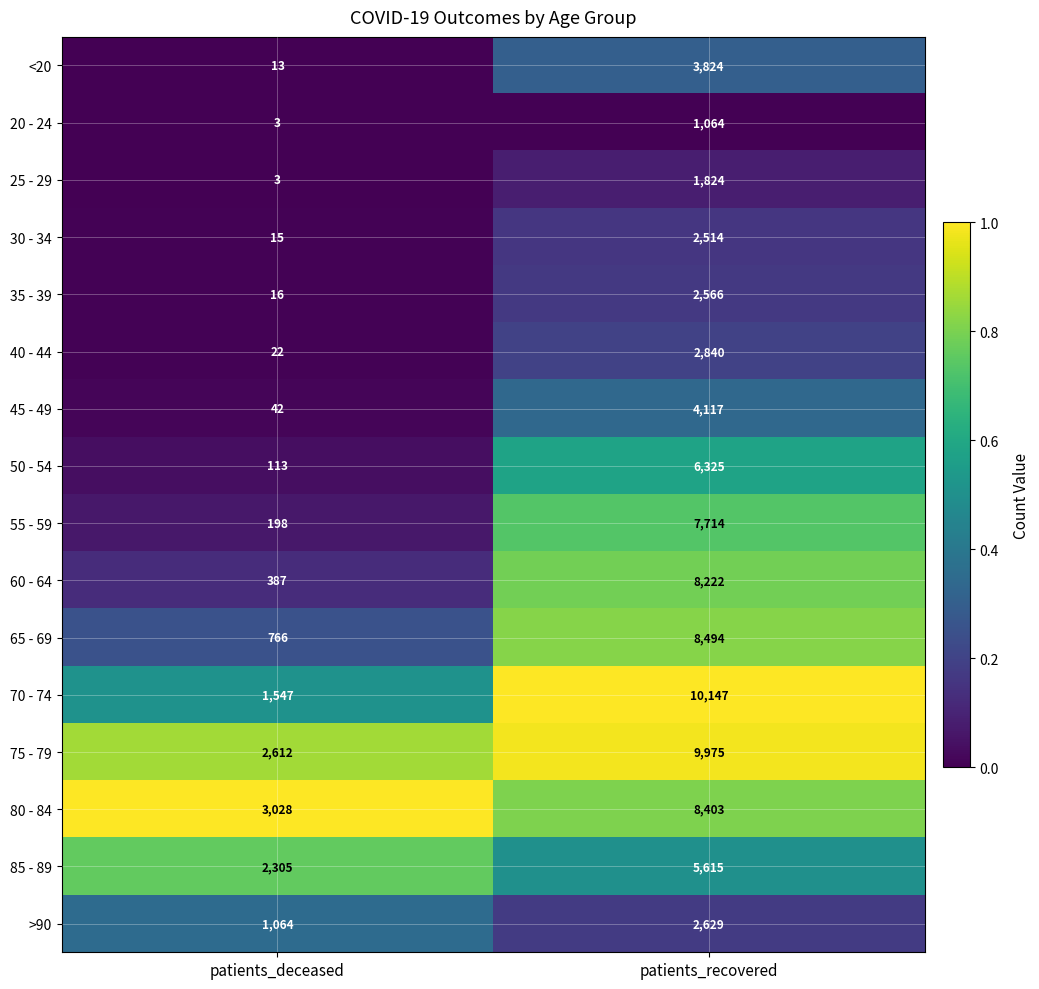

Which series has the largest total across all categories?

75 - 79